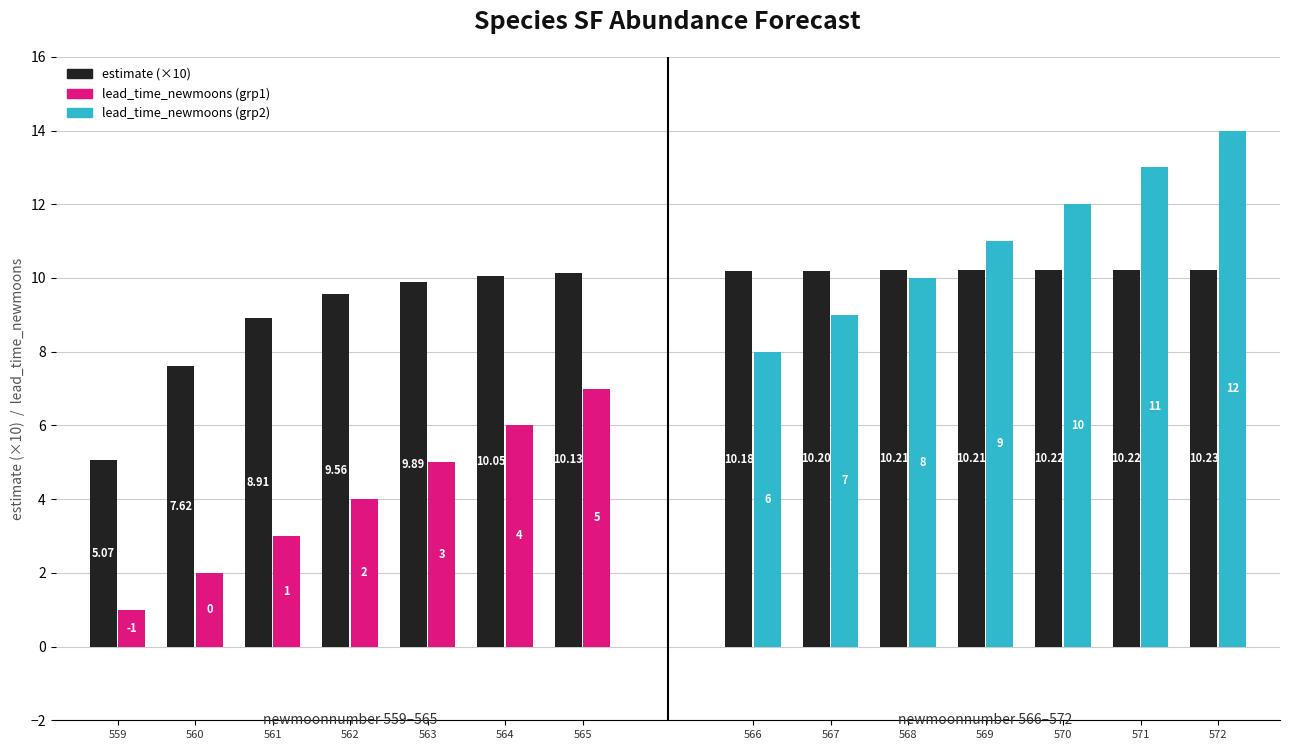

Does the chart contain any negative values?

No